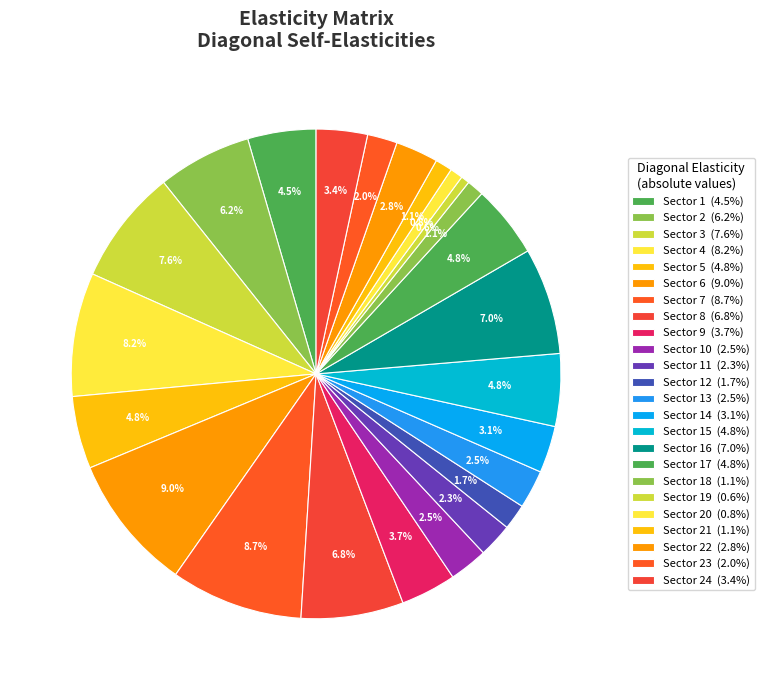

How many slices are in this pie chart?

24